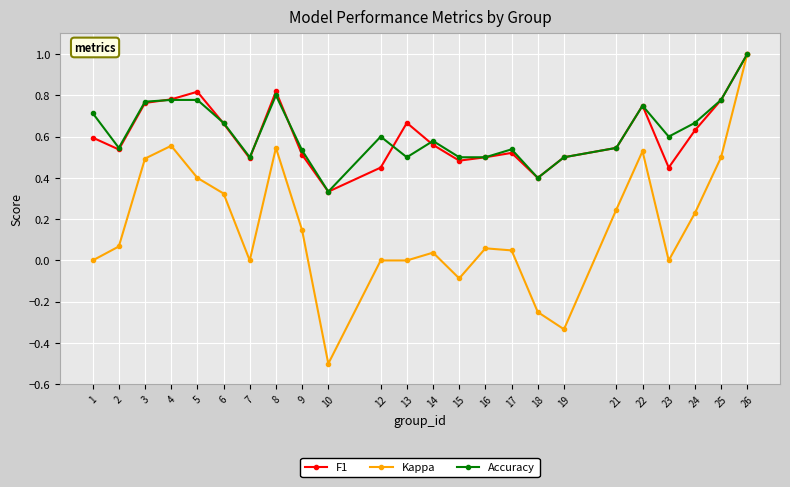

Where is the first local minimum for Kappa?

7